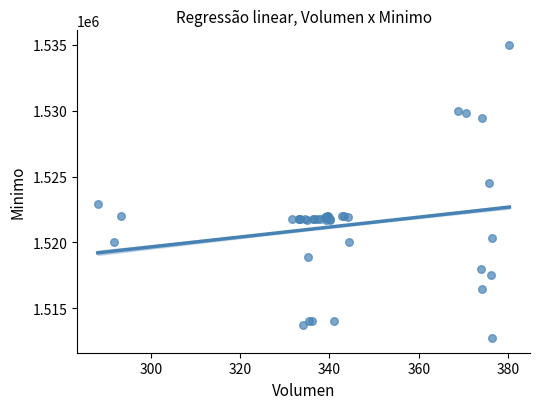

What Y value in the scatter plot is closest to 1523862?

1524513